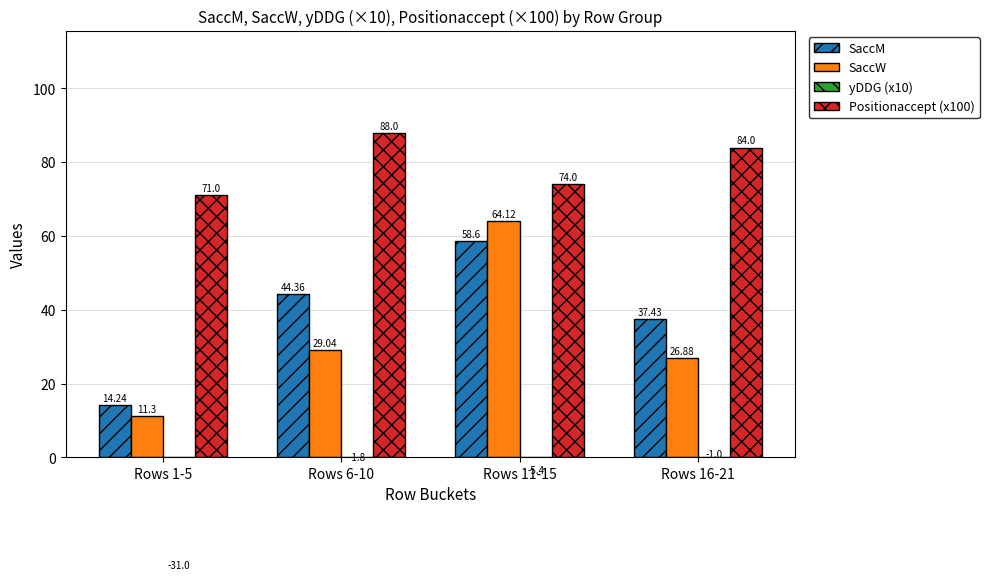

At which label is SaccW closest to 37?

Rows 6-10